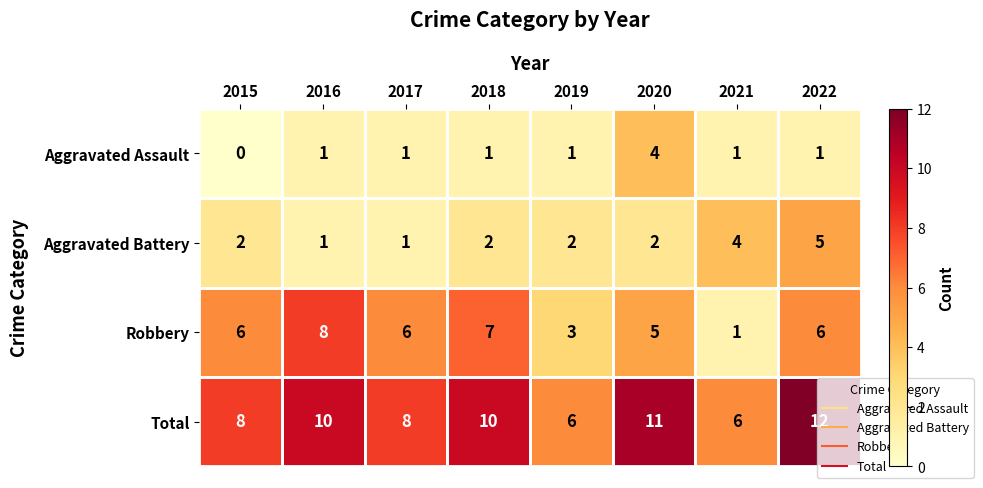

At which category is the sum across all series the highest?

2022